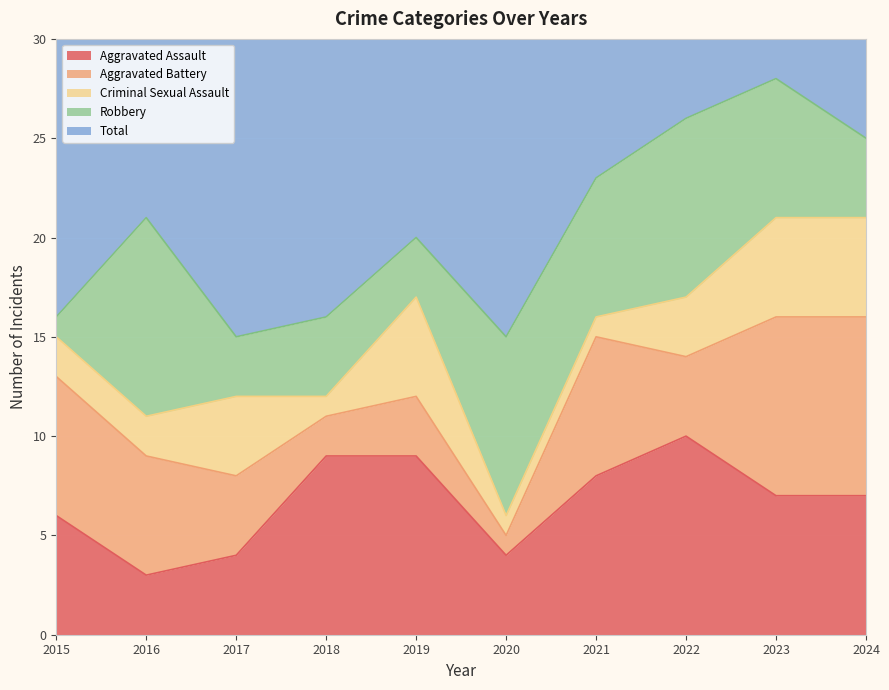

What is the approximate value of Total at 2017, to the nearest 5?

15